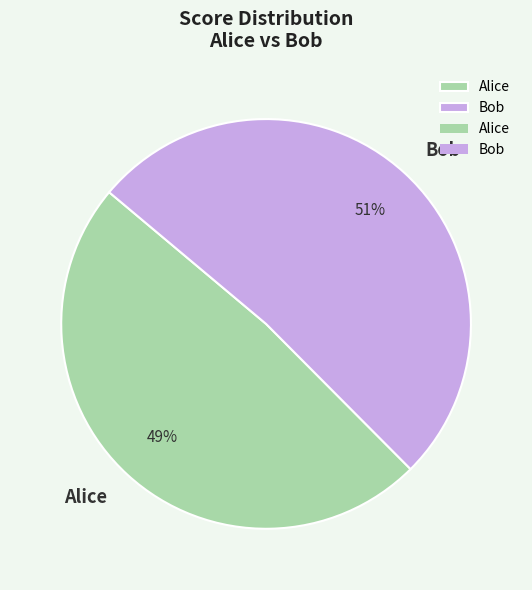

The Bob slice represents 51% of the pie. True or false?

True